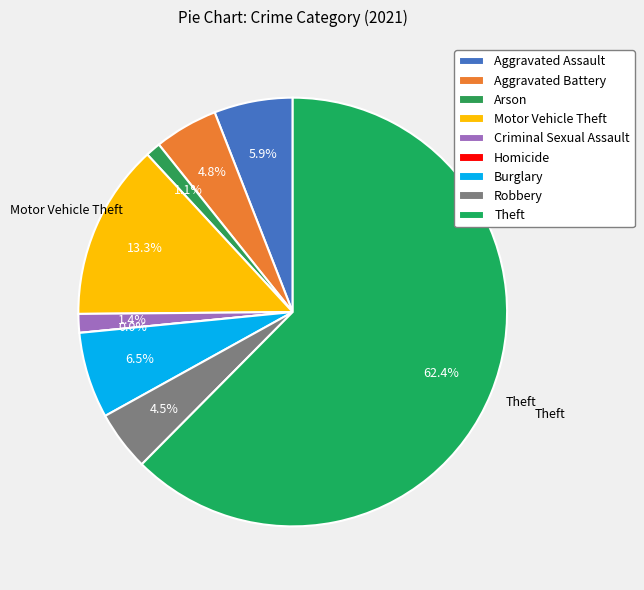

What is the largest slice in the pie chart?

Theft